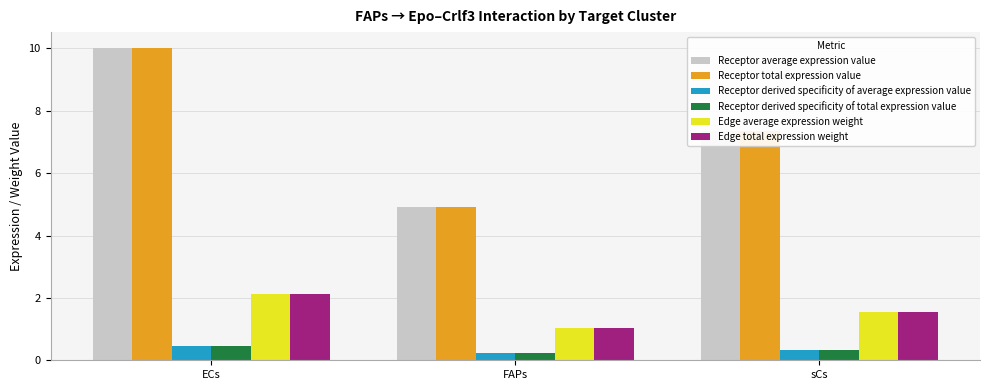

Reading right to left, extract all data points from this chart.

Receptor average expression value: 7.3	4.9	10.0
Receptor total expression value: 7.3	4.9	10.0
Receptor derived specificity of average expression value: 0.3	0.2	0.4
Receptor derived specificity of total expression value: 0.3	0.2	0.4
Edge average expression weight: 1.5	1.0	2.1
Edge total expression weight: 1.5	1.0	2.1